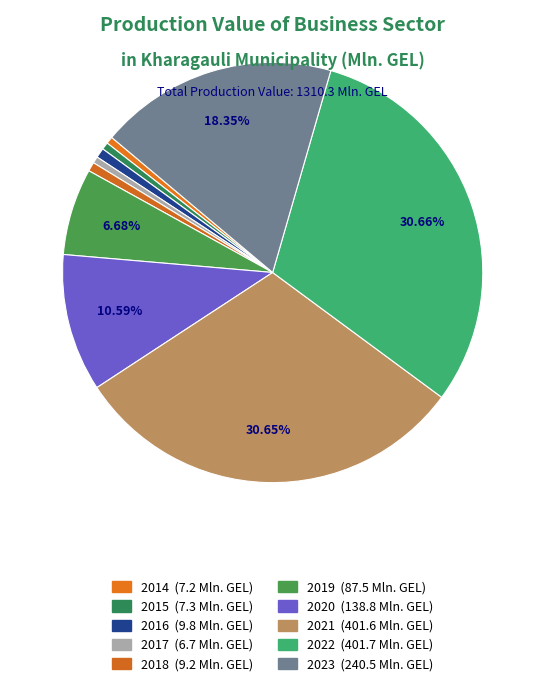

True or false: 2018 accounts for 11% of the total.

False